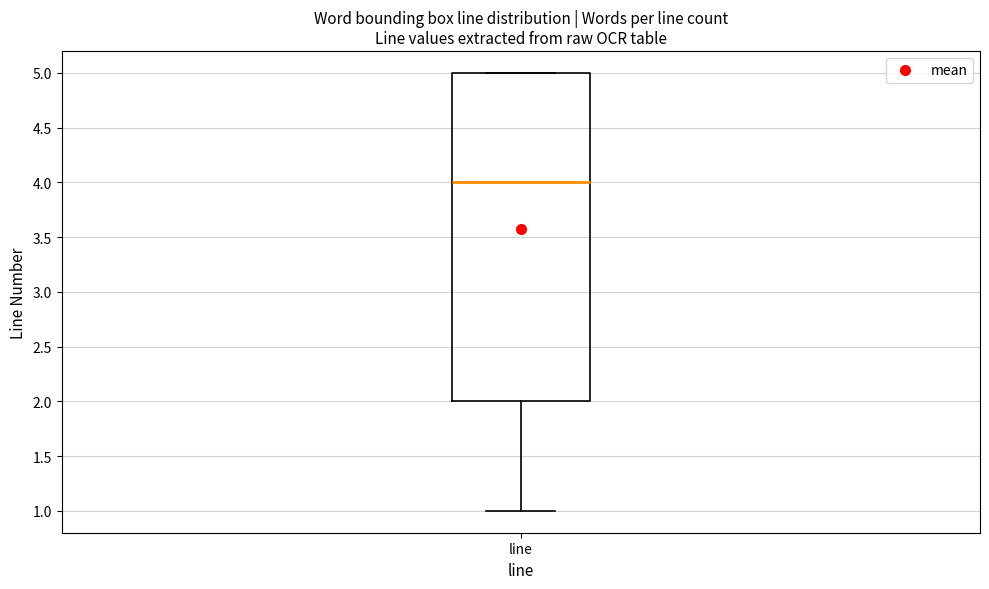

Read this box plot against the y-axis: the position of the median line, the range covered by the box, and the ends of both whiskers. The values are not printed on the chart, so give them approximately, as read against the axis.

median 4, box 2 to 5, whiskers 1 to 5